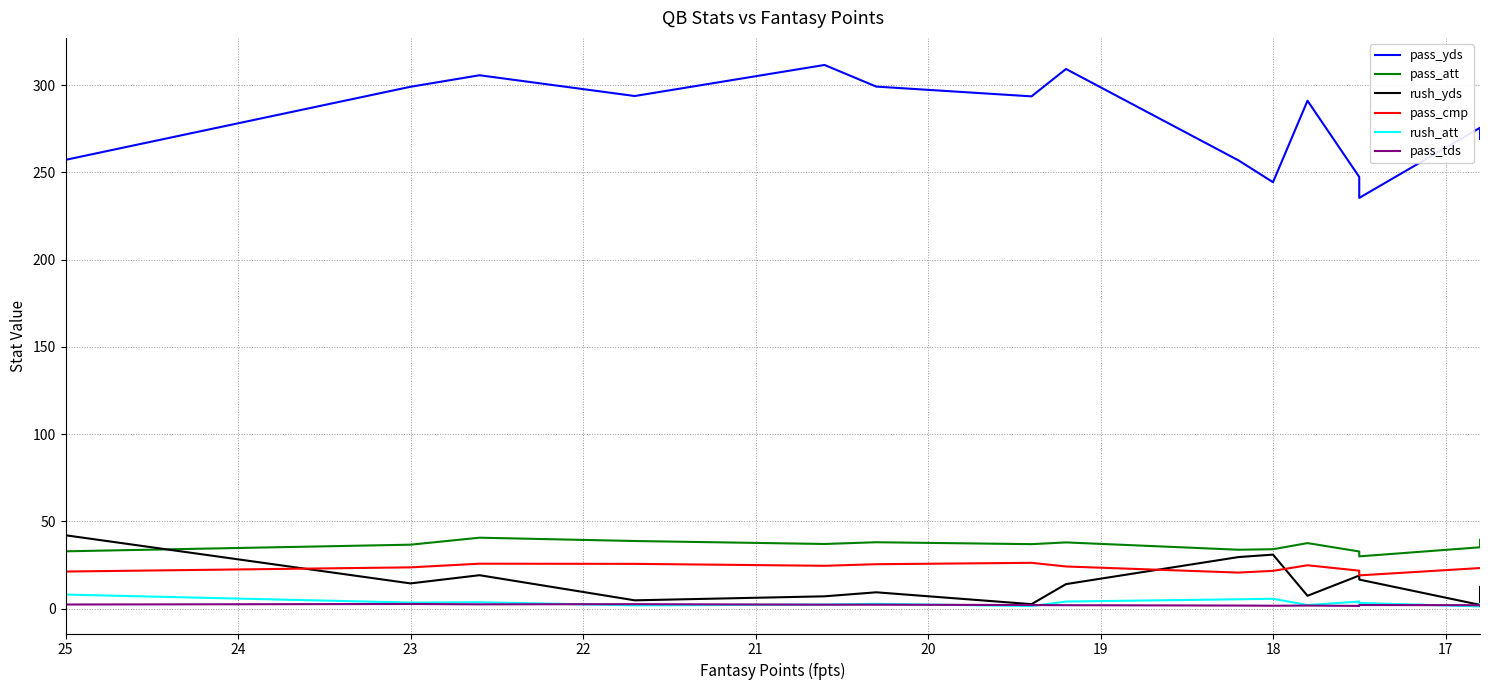

Does the chart display data point markers on the line(s)?

No